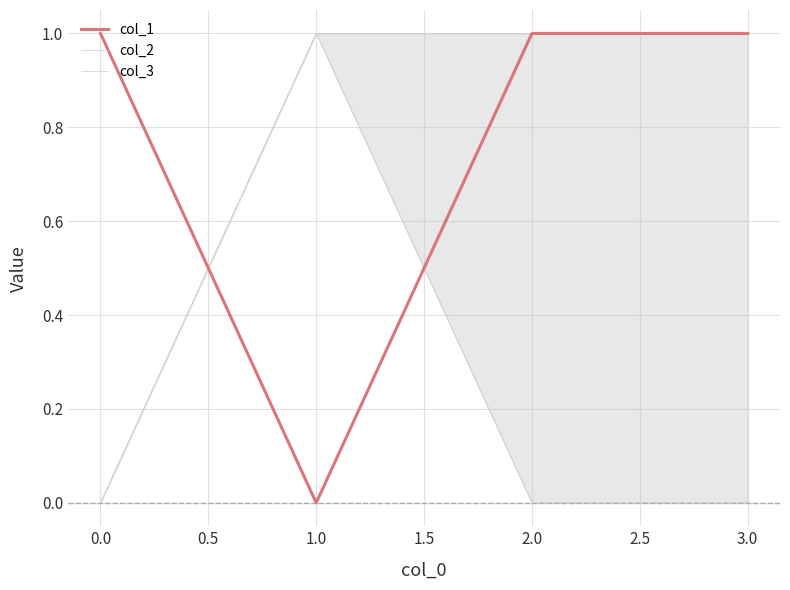

What is the greatest value displayed?

1